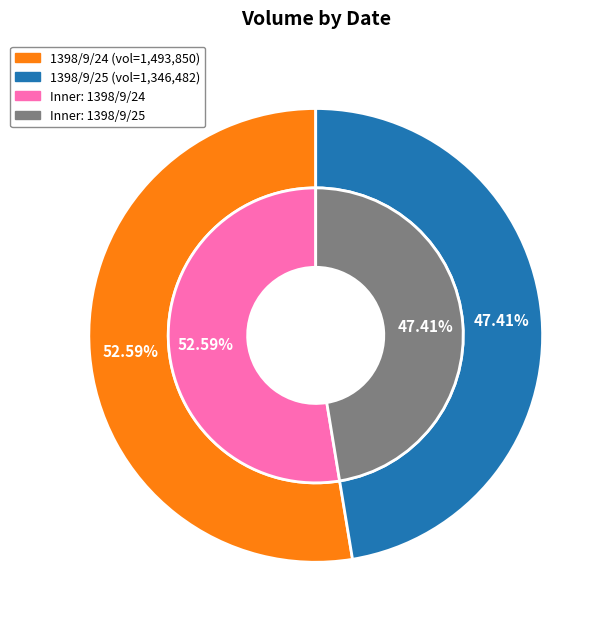

To the nearest percent, what is the difference between the 1398/9/24 (1890) and 1398/9/25 (2427) slice percentages?

5%